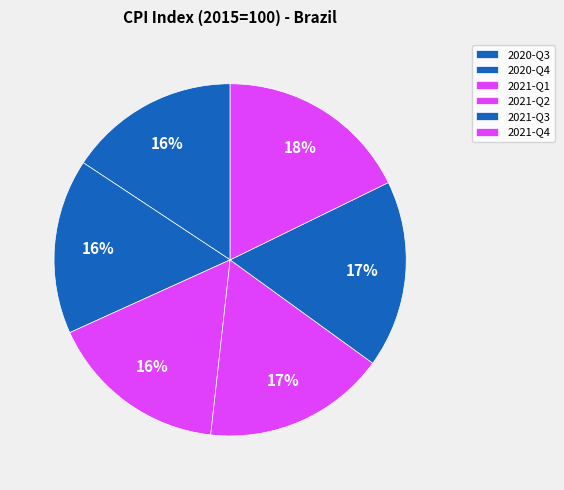

To the nearest percent, what is the difference between the largest and smallest slice percentages?

2%